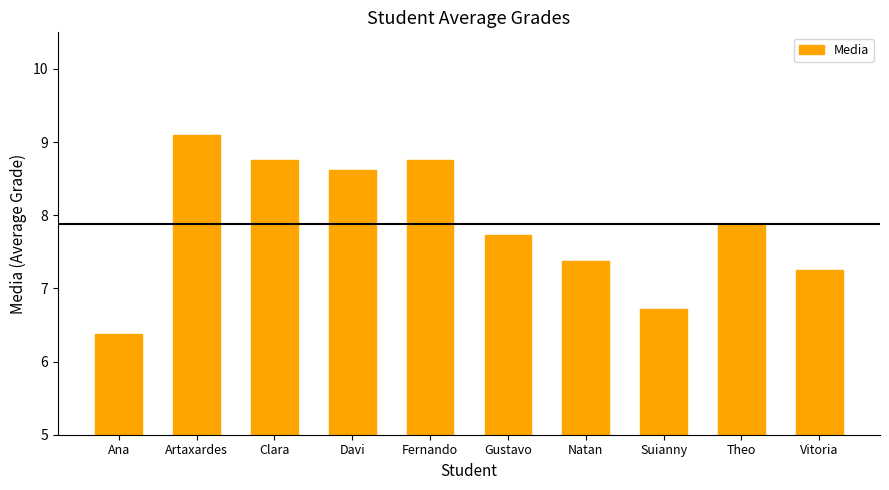

What is the difference between the maximum and minimum values?

2.7